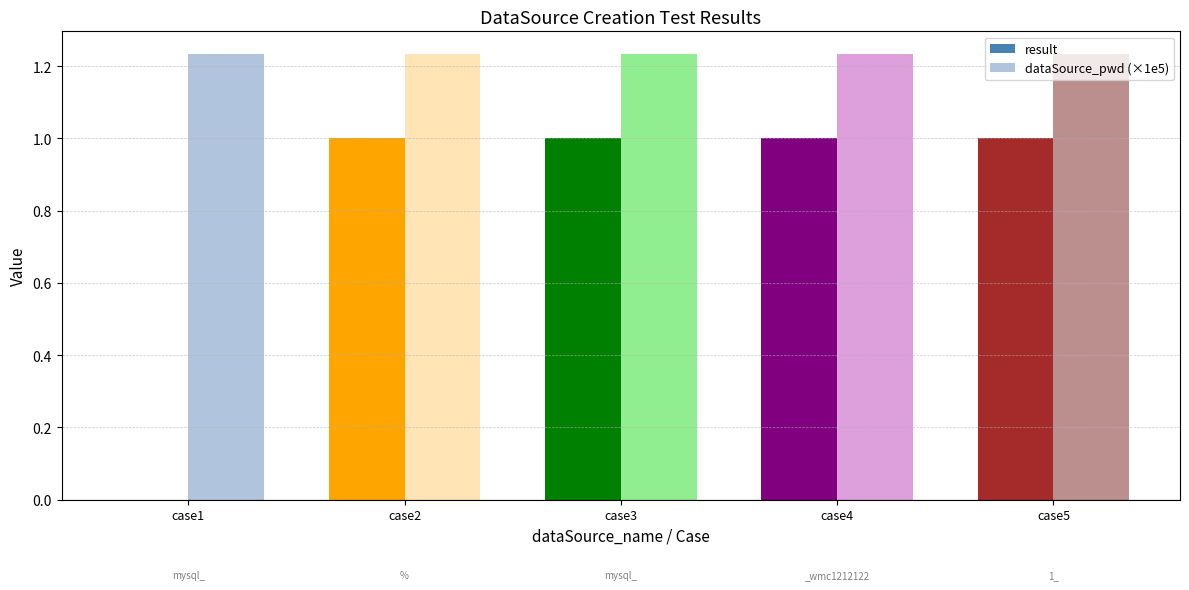

Which series has the largest total across all categories?

dataSource_pwd (×1e5)